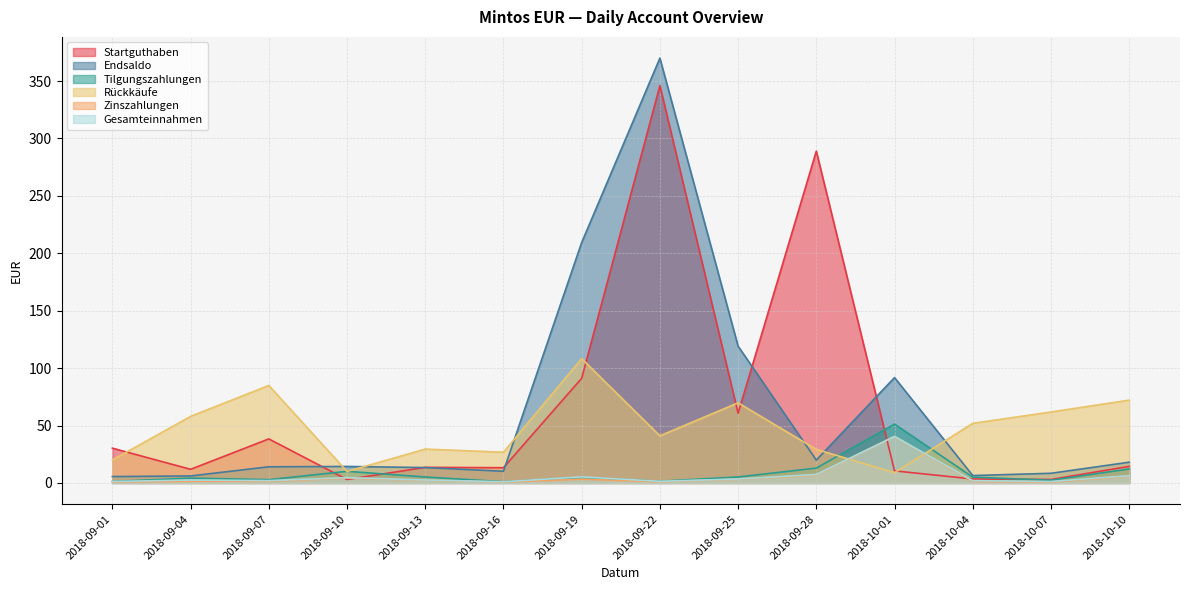

Where do Tilgungszahlungen and Gesamteinnahmen first cross each other?

2018-09-01 and 2018-09-04